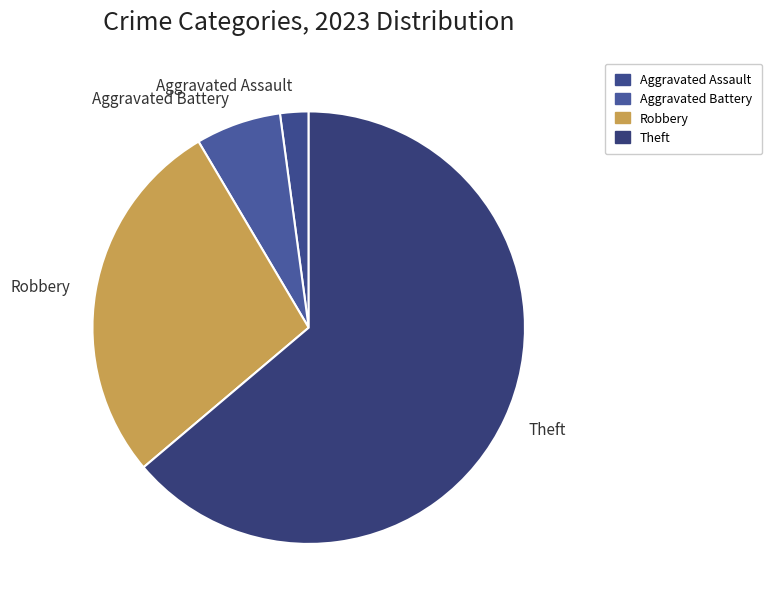

The Aggravated Assault slice represents 17% of the pie. True or false?

False